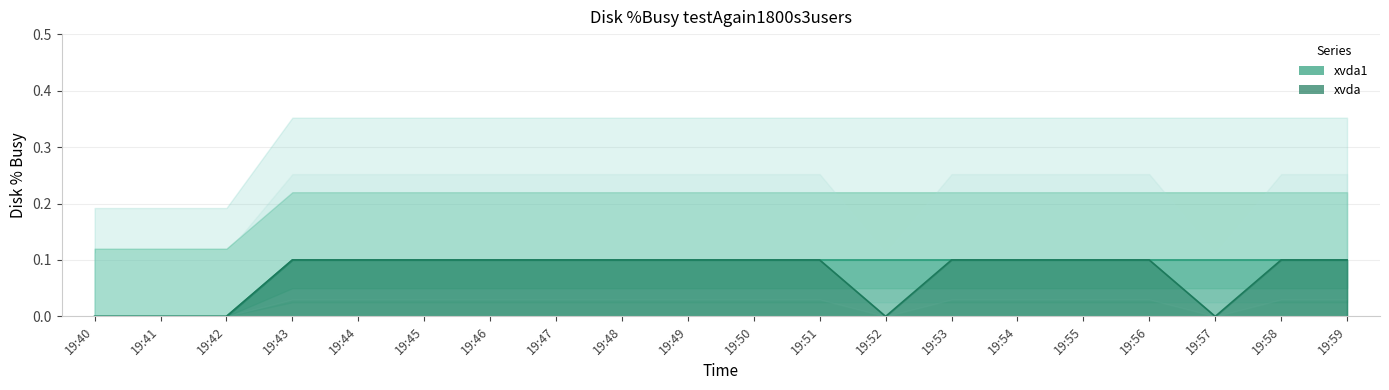

True or false: xvda1 and xvda intersect in this chart.

False